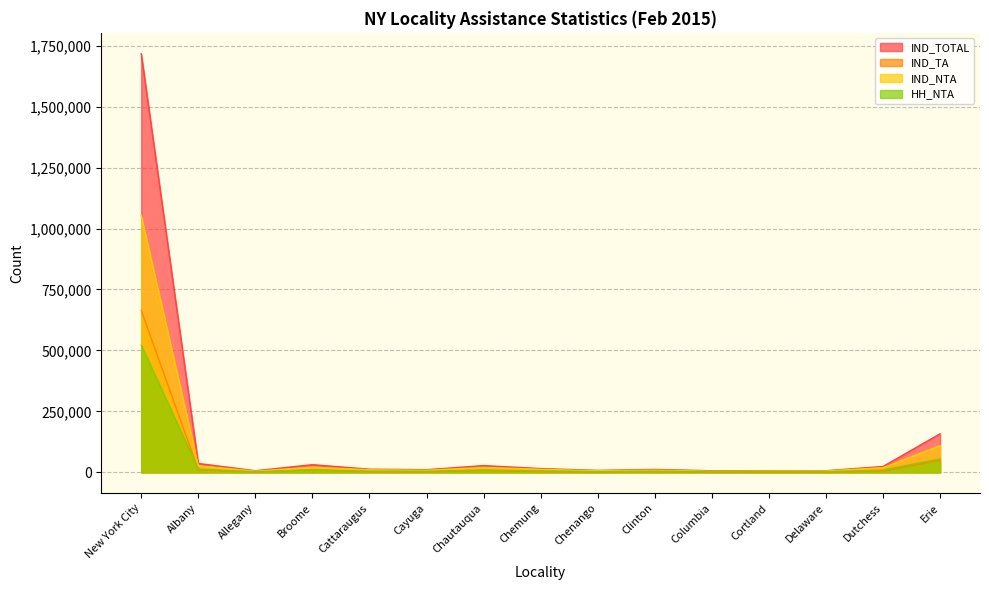

True or false: IND_TOTAL and IND_TA intersect in this chart.

False